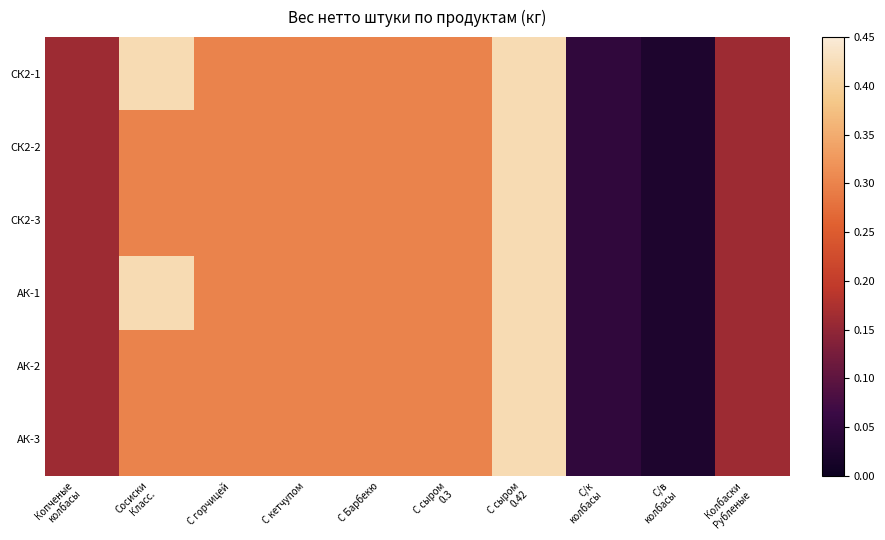

Rank the series at Сосиски Класс. from lowest to highest value.

СК2-2, СК2-3, АК-2, АК-3, СК2-1, АК-1